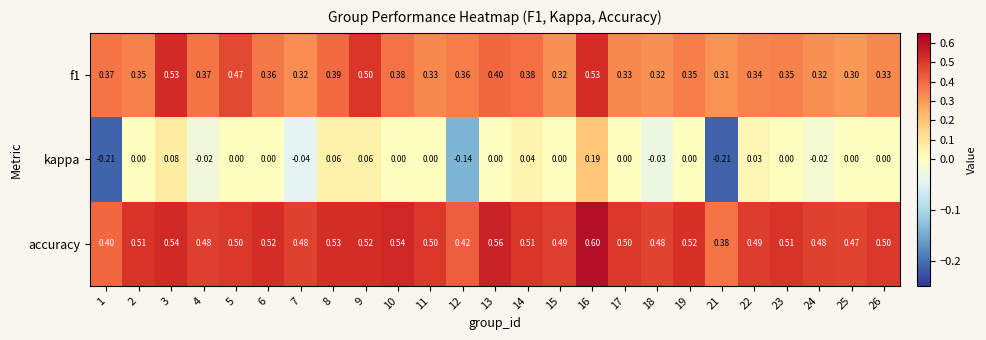

Which series has the largest total across all categories?

accuracy